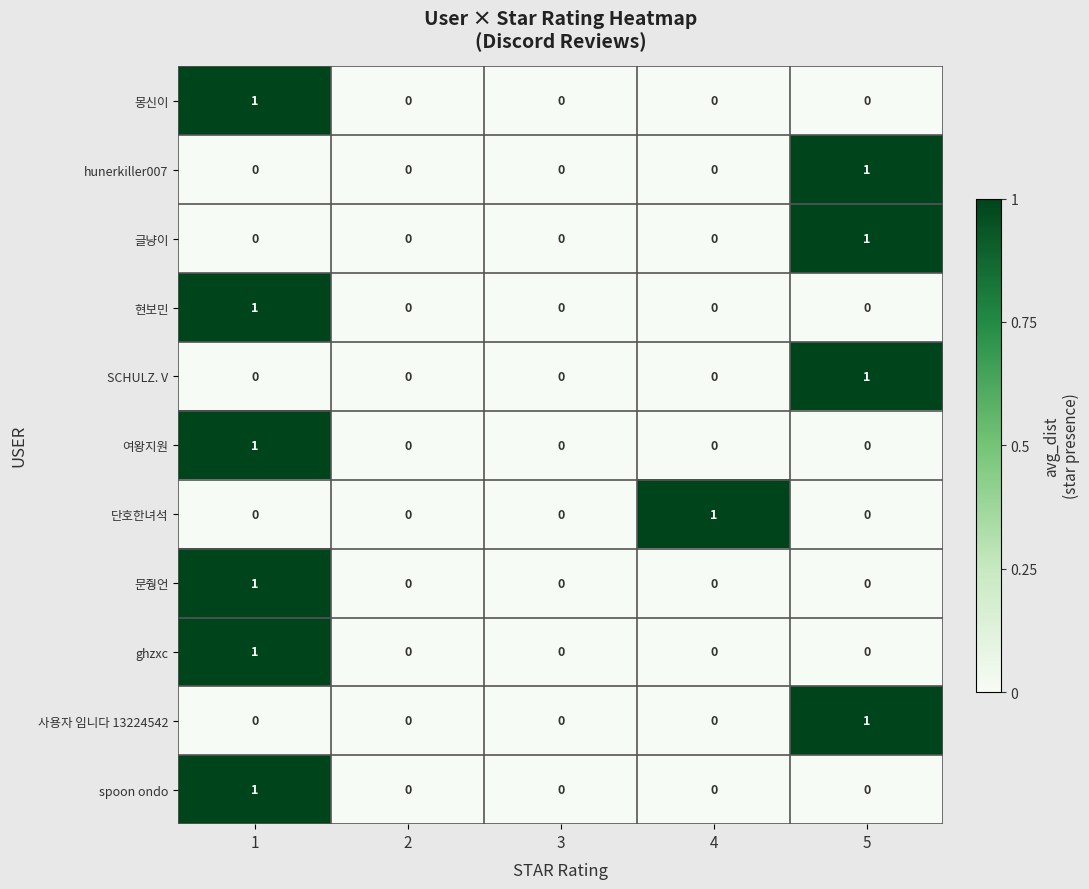

True or false: spoon ondo has a value of 0 at 4.

True